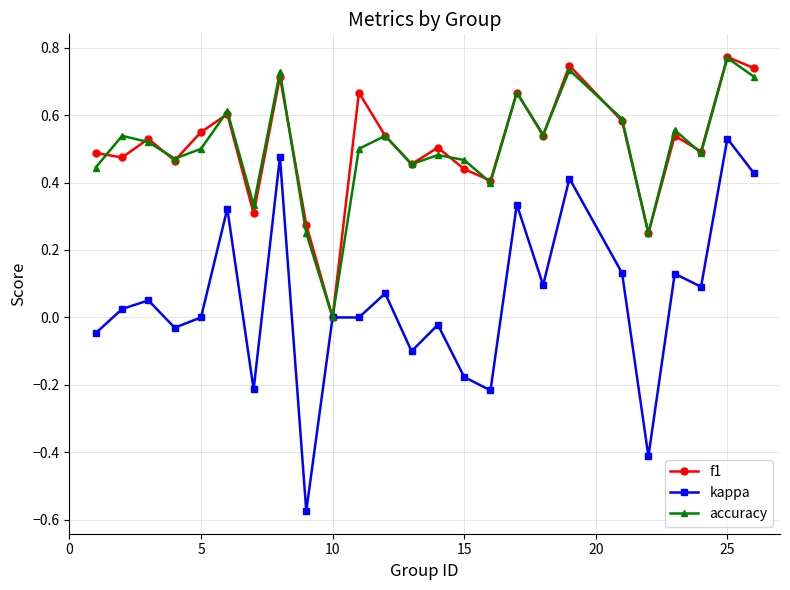

How many lines are shown in the chart?

3